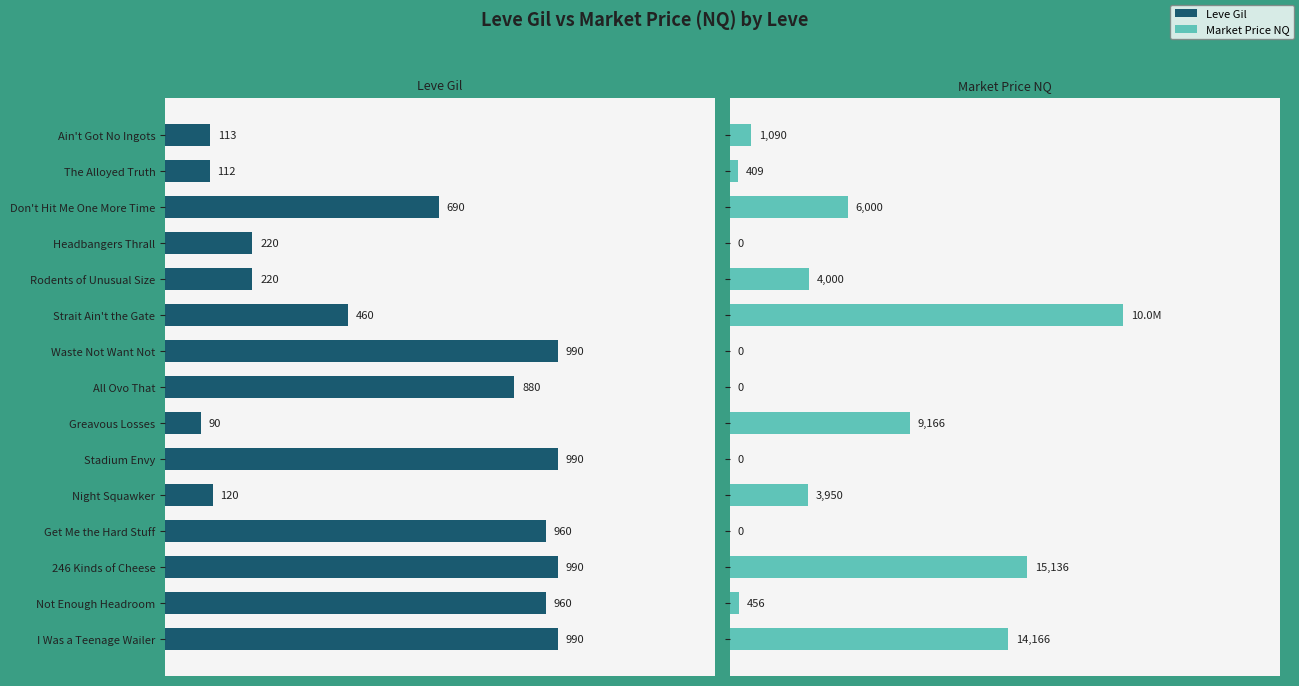

What is the spread (max minus min) of values at Not Enough Headroom?

504